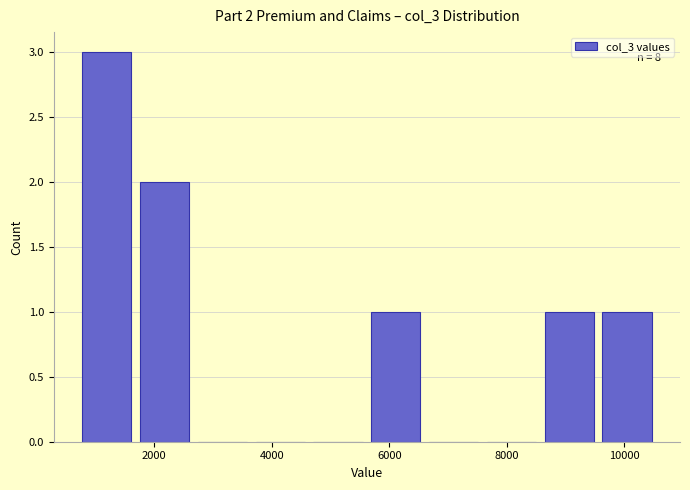

Which range on the x-axis has the tallest bar?

600 to 1600